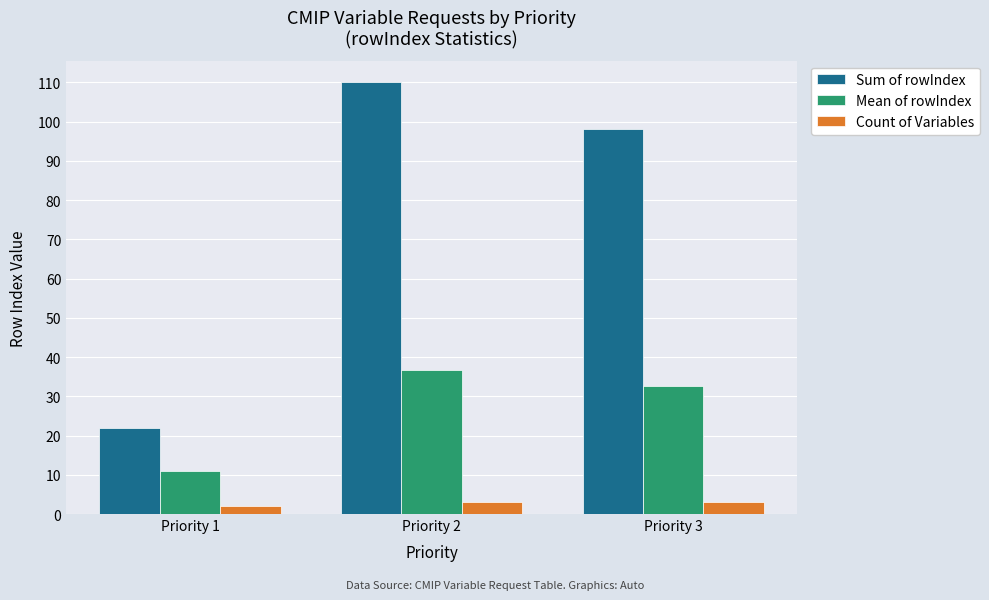

How many data points in Mean of rowIndex are above 32?

2